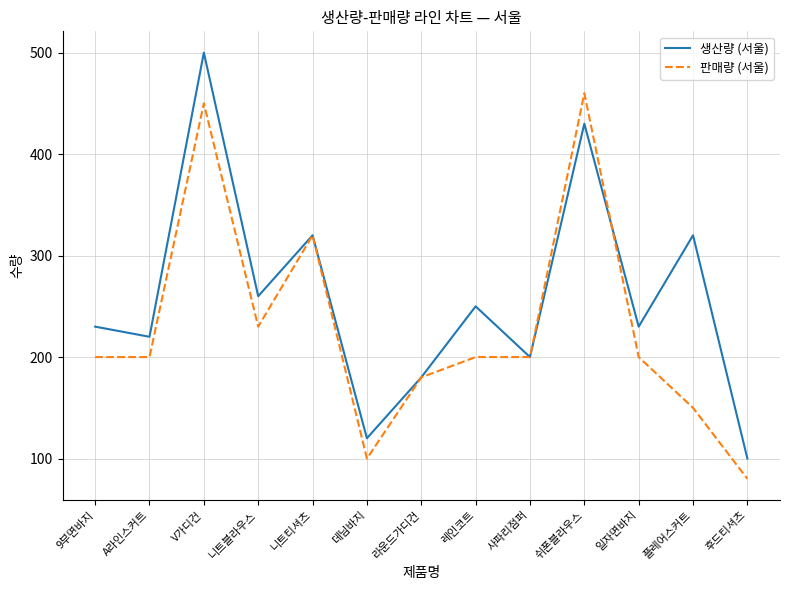

Is the value of 판매량 (서울) at 플레어스커트 greater than the value of 생산량 (서울) at 9부면바지?

No